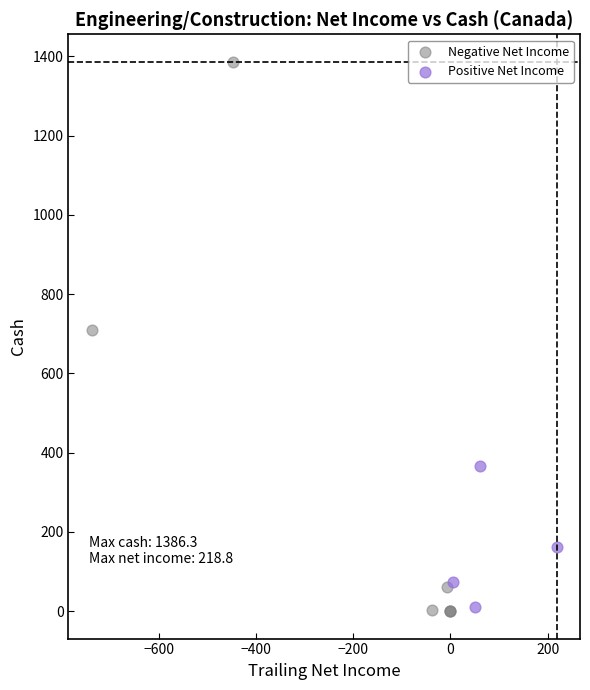

Which series reaches the maximum Y coordinate?

Negative Net Income